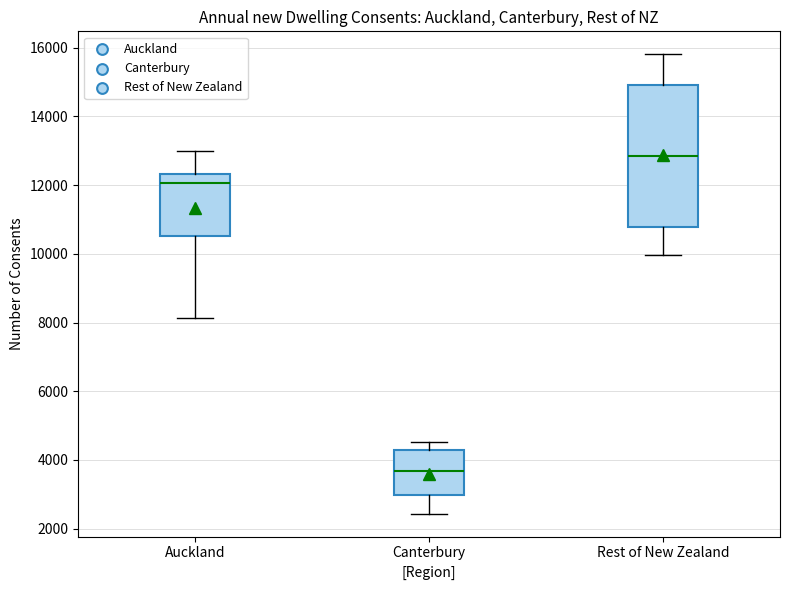

Reading left to right, read every box against the y-axis: the position of its median line, the range the box covers, and the ends of its whiskers. The values are not printed on the chart, so give them approximately, as read against the axis.

Auckland: median 12000, box 10600 to 12400, whiskers 8200 to 13000
Canterbury: median 3600, box 3000 to 4200, whiskers 2400 to 4600
Rest of New Zealand: median 12800, box 10800 to 15000, whiskers 10000 to 15800